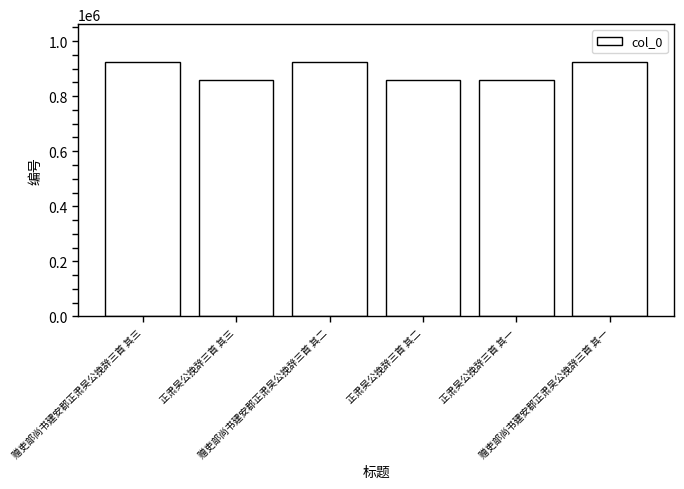

What is the difference between the second highest and minimum values?

64618